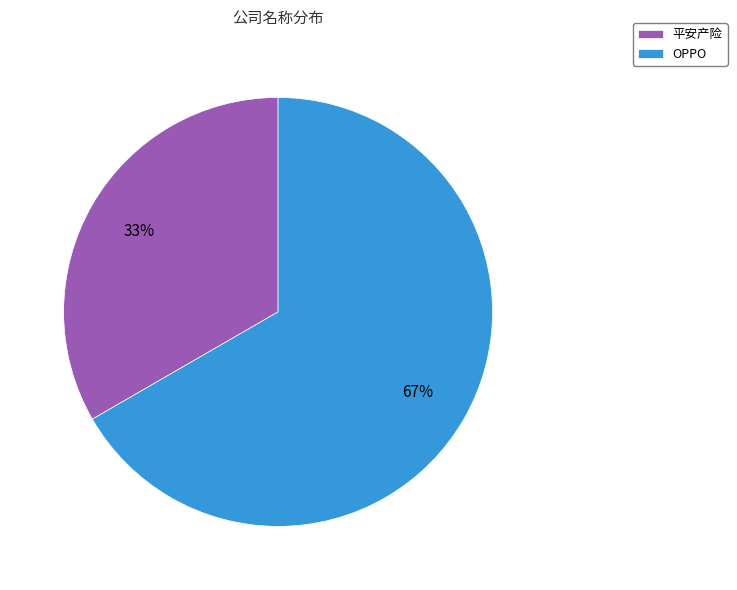

How many slices are in this pie chart?

2